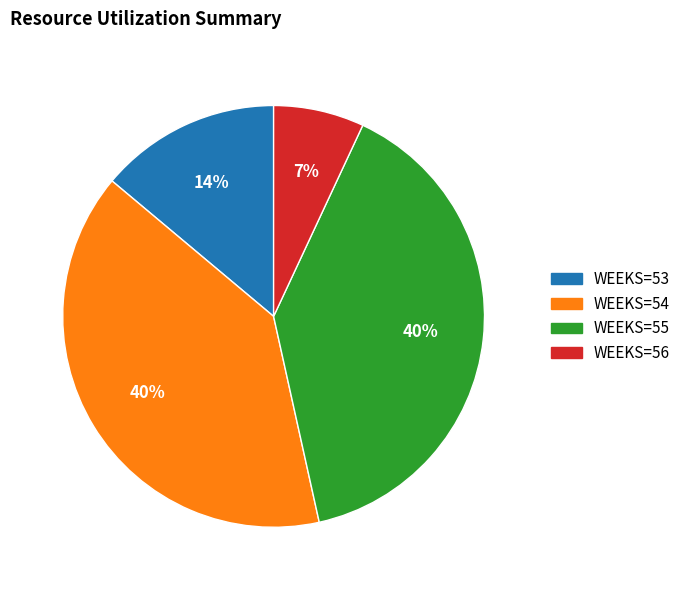

The WEEKS=54 slice represents 27% of the pie. True or false?

False